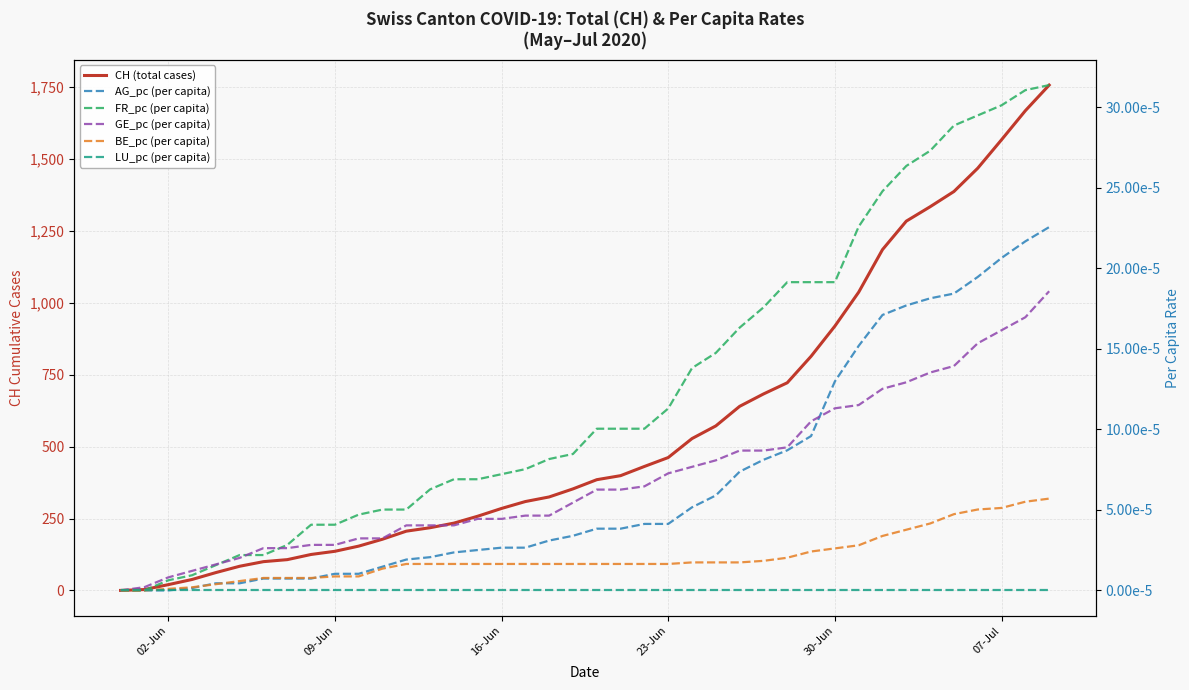

True or false: CH (total cases) has a value of 1567.0 at 07-Jul.

True